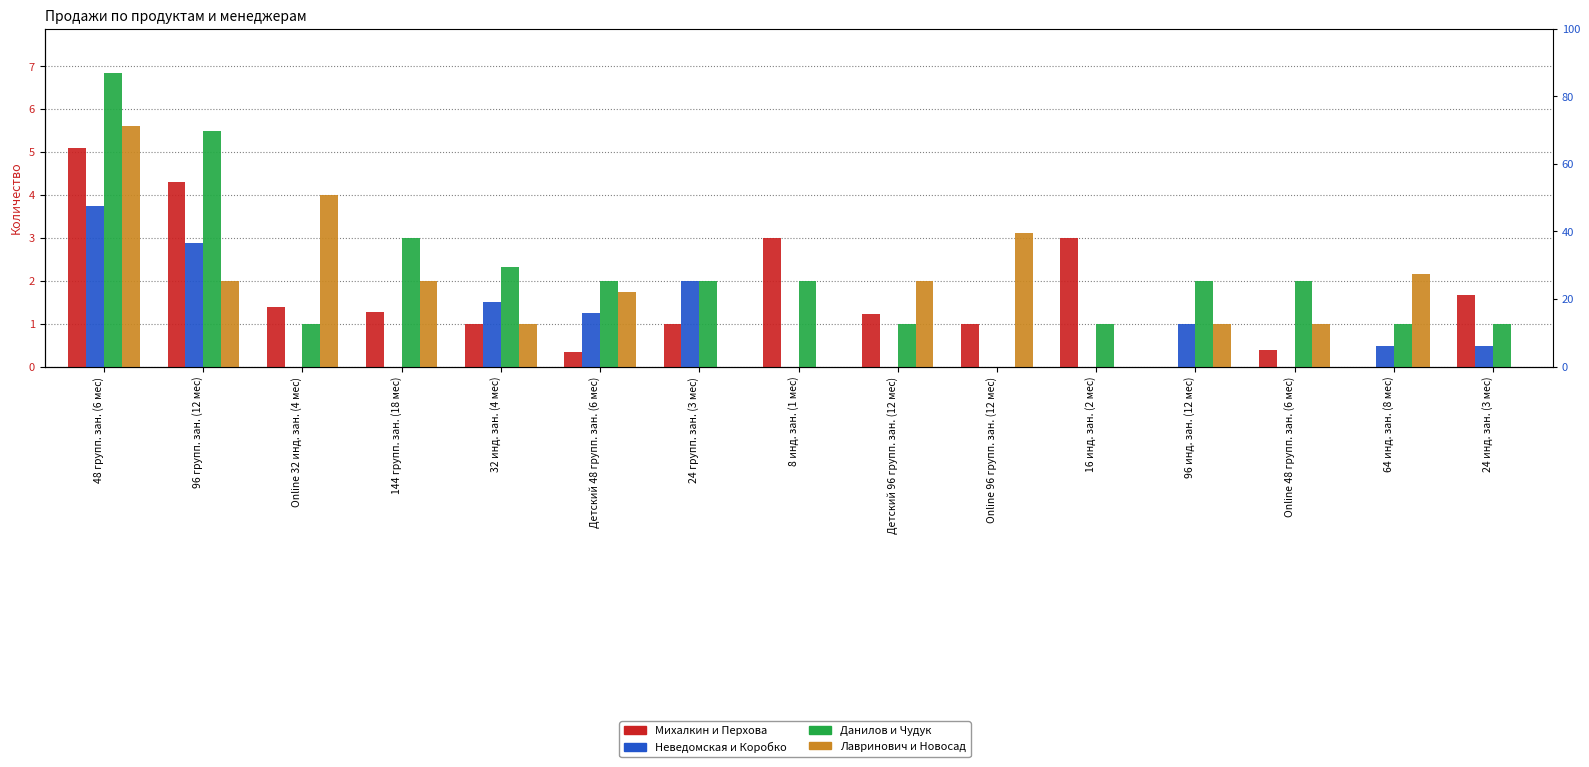

How many data points in Михалкин и Перхова are less than 1?

4